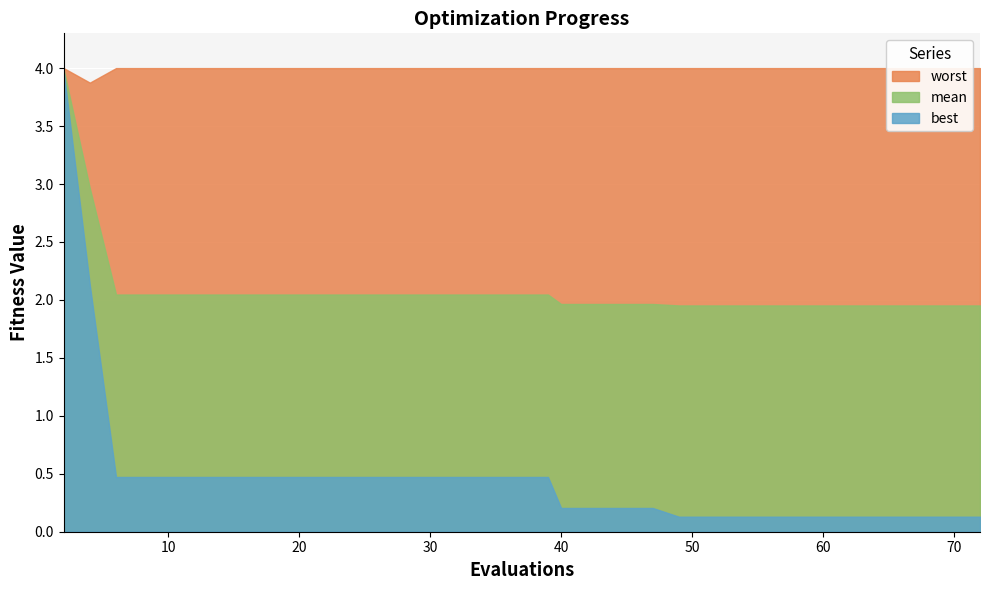

Rank the series at 14 from highest to lowest value.

worst, mean, best